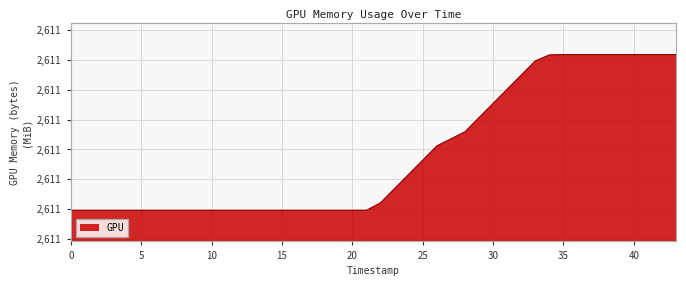

What is the smallest value displayed?

2611.2